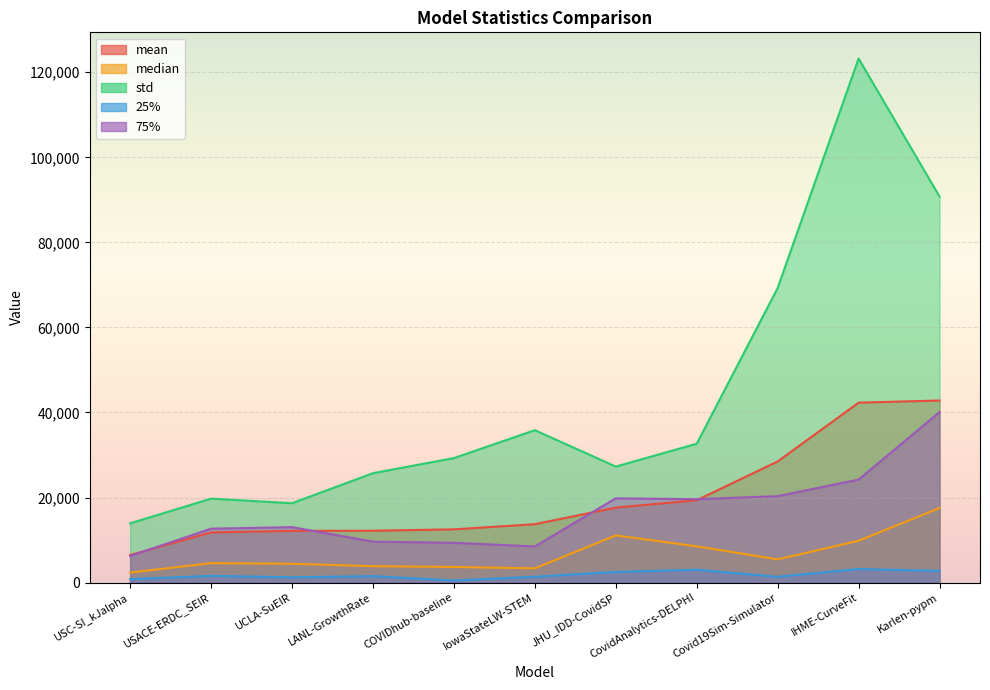

What is the sum of the 75% values at COVIDhub-baseline and Covid19Sim-Simulator?

29694.8